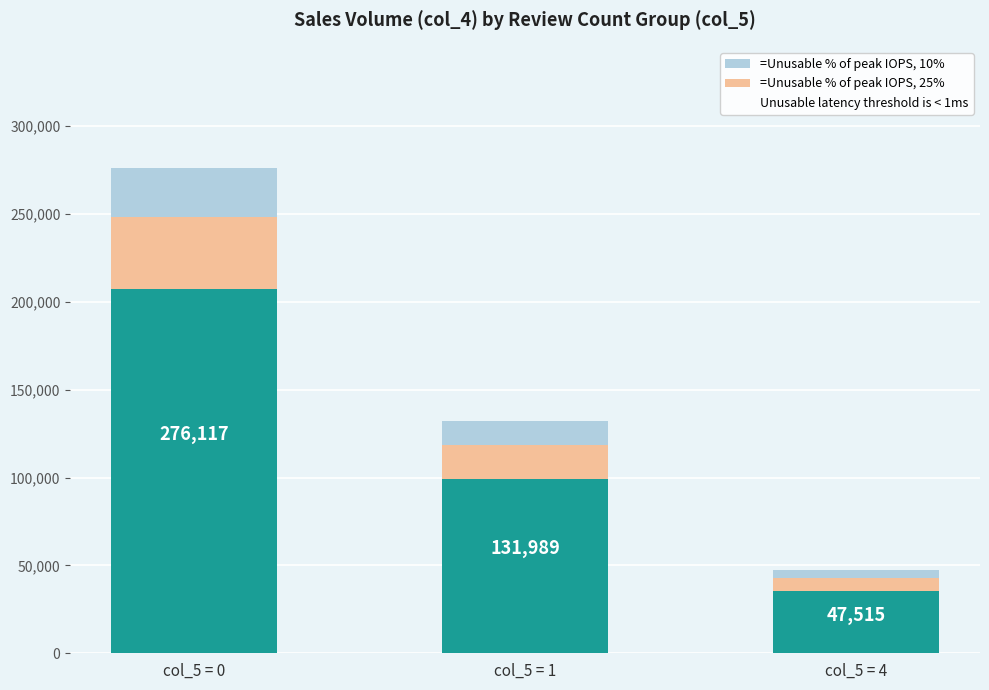

Is it true that =Unusable % of peak IOPS, 25% equals 48900 at col_5 = 1?

False